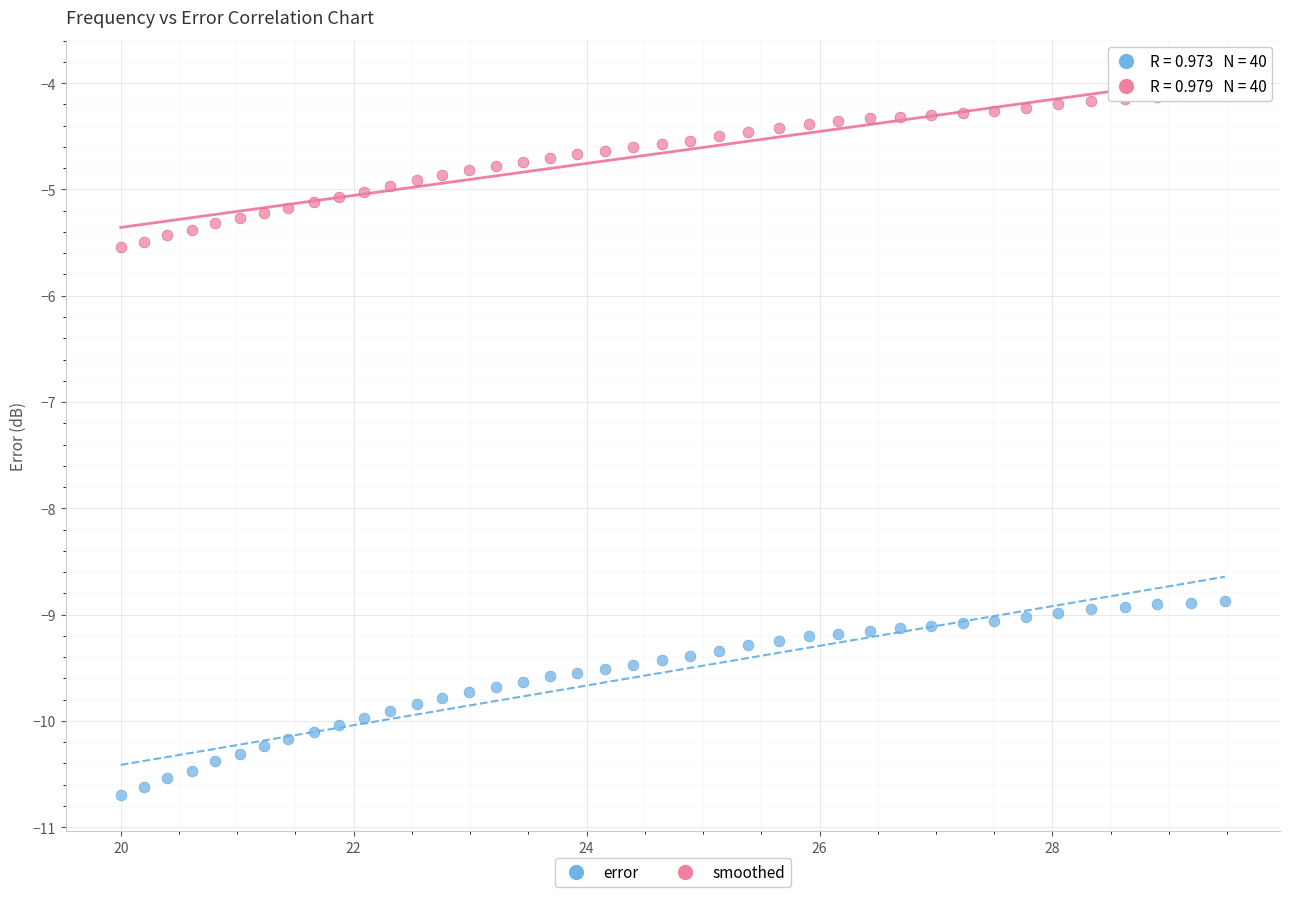

Which series contains the lowest Y value?

error